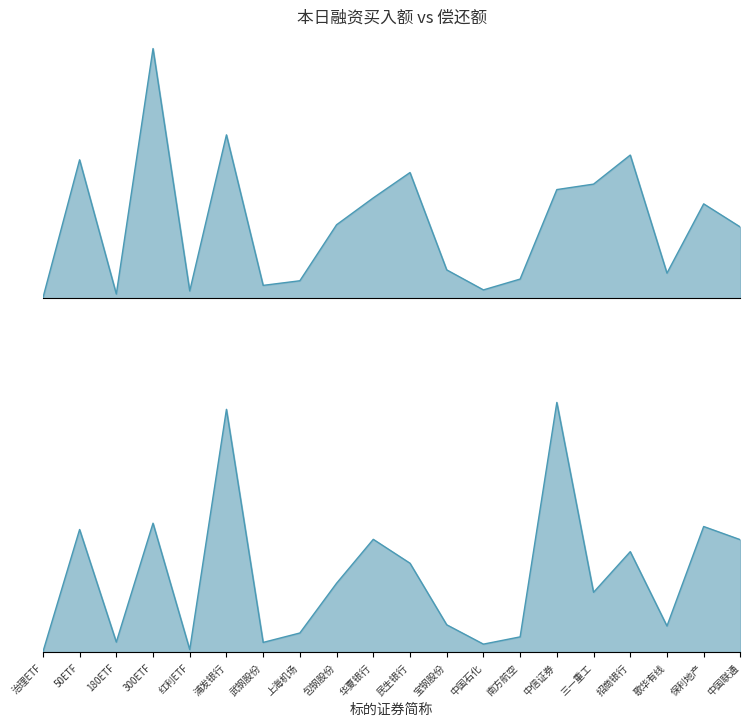

How many values in the 本日融资买入额(元) series are below 35567807?

10